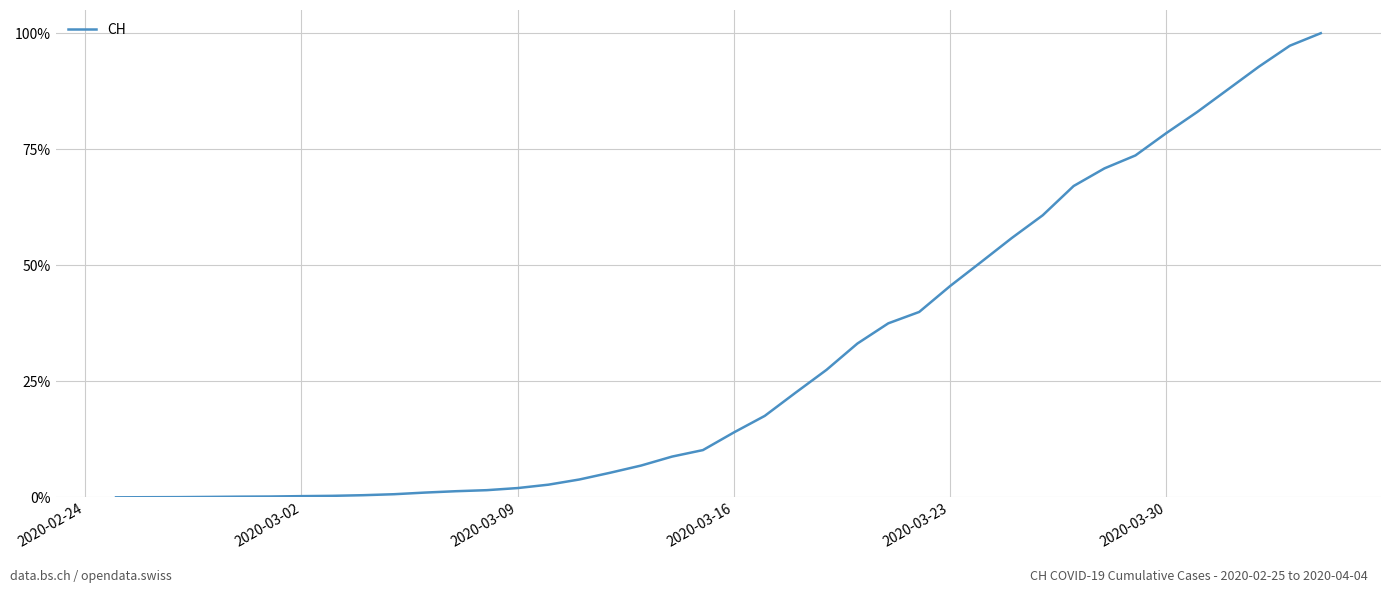

What is the maximum value shown in the chart?

100.0